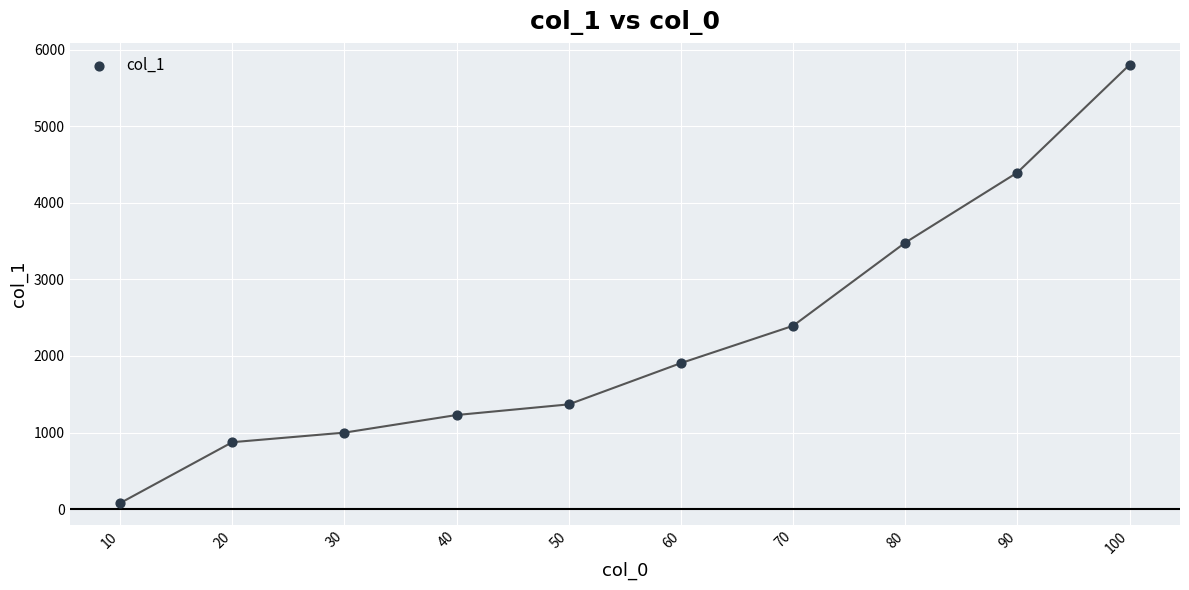

What is the average Y value?

2253